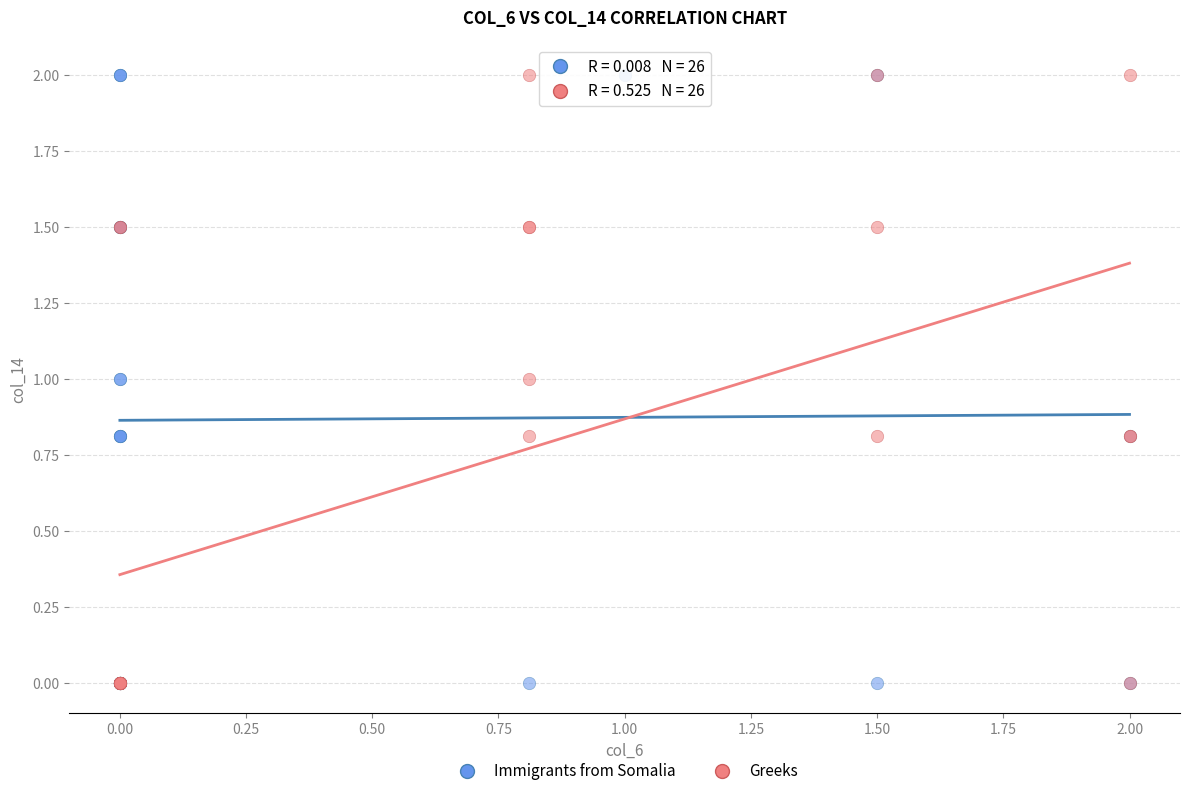

What are all the series names shown in the legend?

Immigrants from Somalia, Greeks